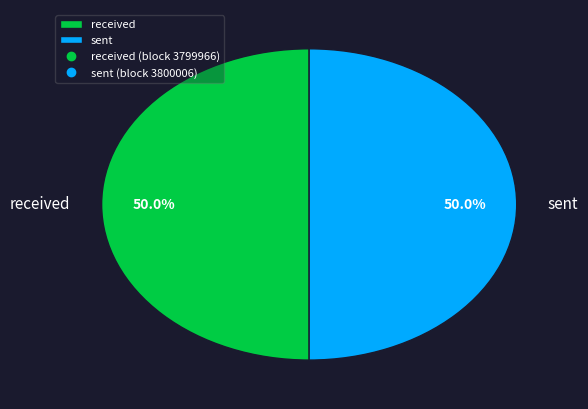

What percentage is NOT represented by sent?

50.0%